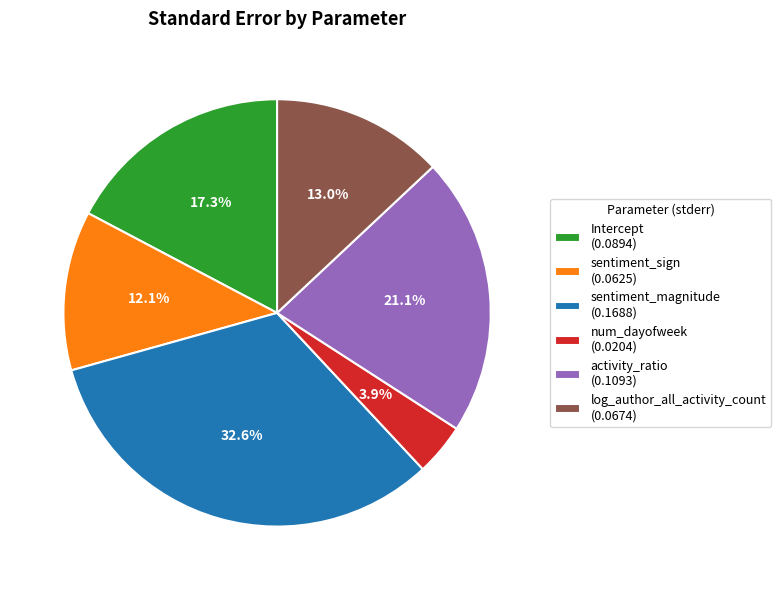

Combined, what portion of the pie is Intercept and num_dayofweek?

21.2%